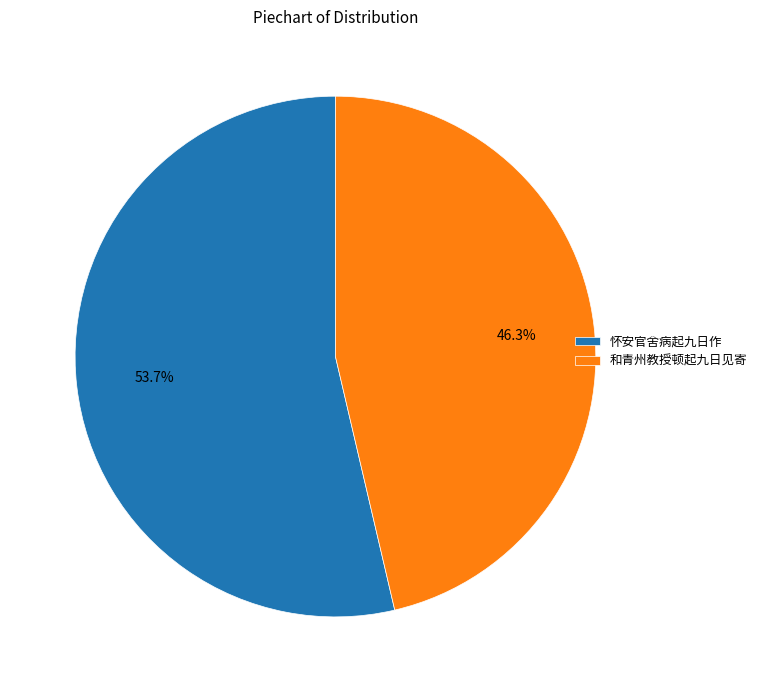

What percentage is NOT represented by 怀安官舍病起九日作?

46.3%